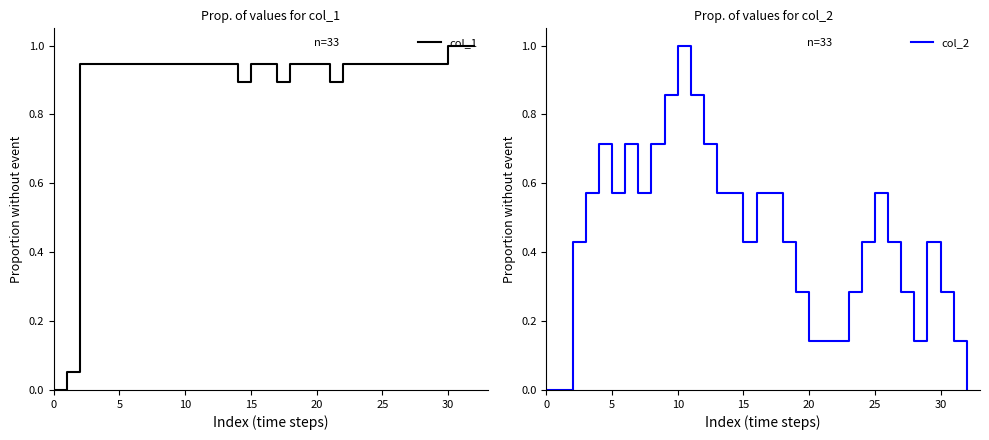

What is the highest value of the col_1 series?

1.0